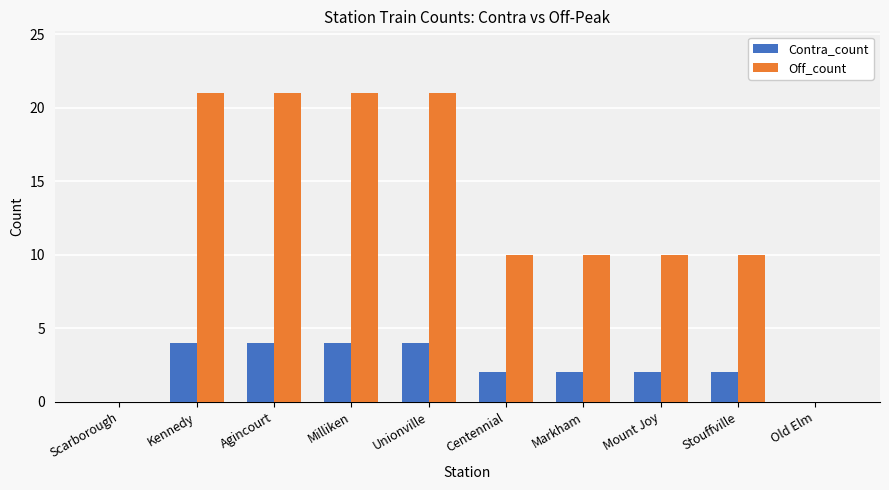

What is the difference between the Contra_count values at Stouffville and Agincourt?

2